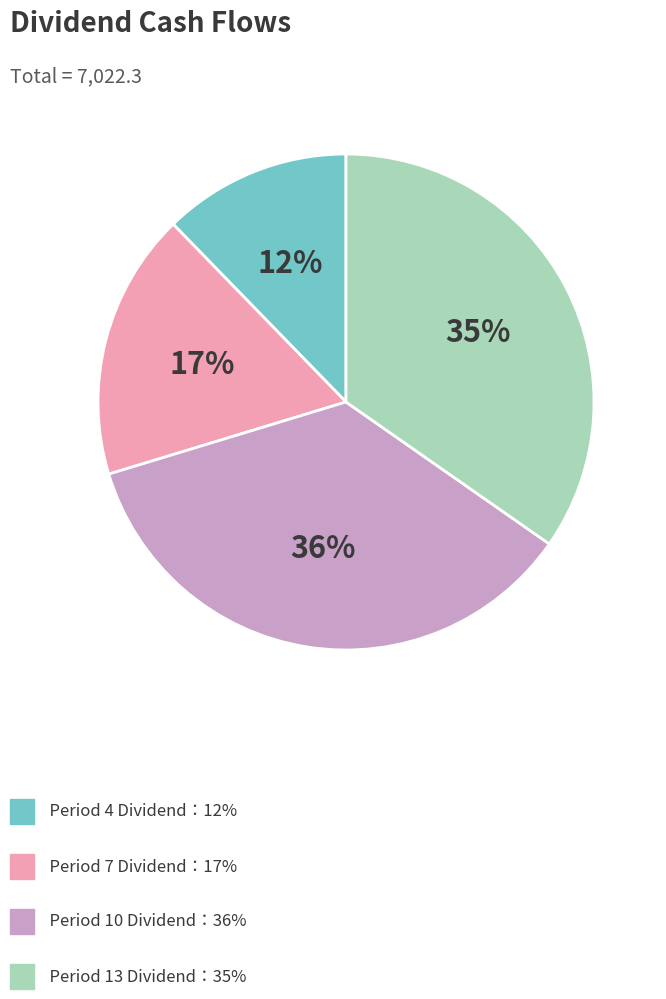

Does any single category account for the majority?

No